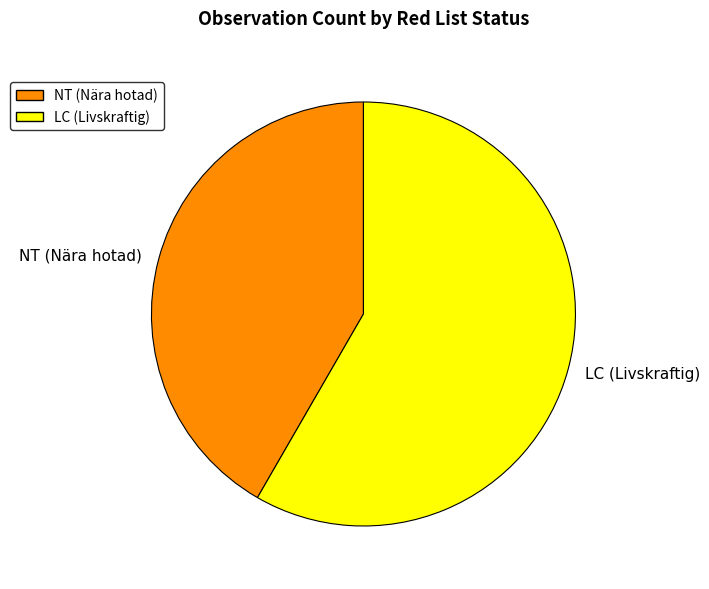

Do LC (Livskraftig) and NT (Nära hotad) together represent more than half of the pie?

Yes